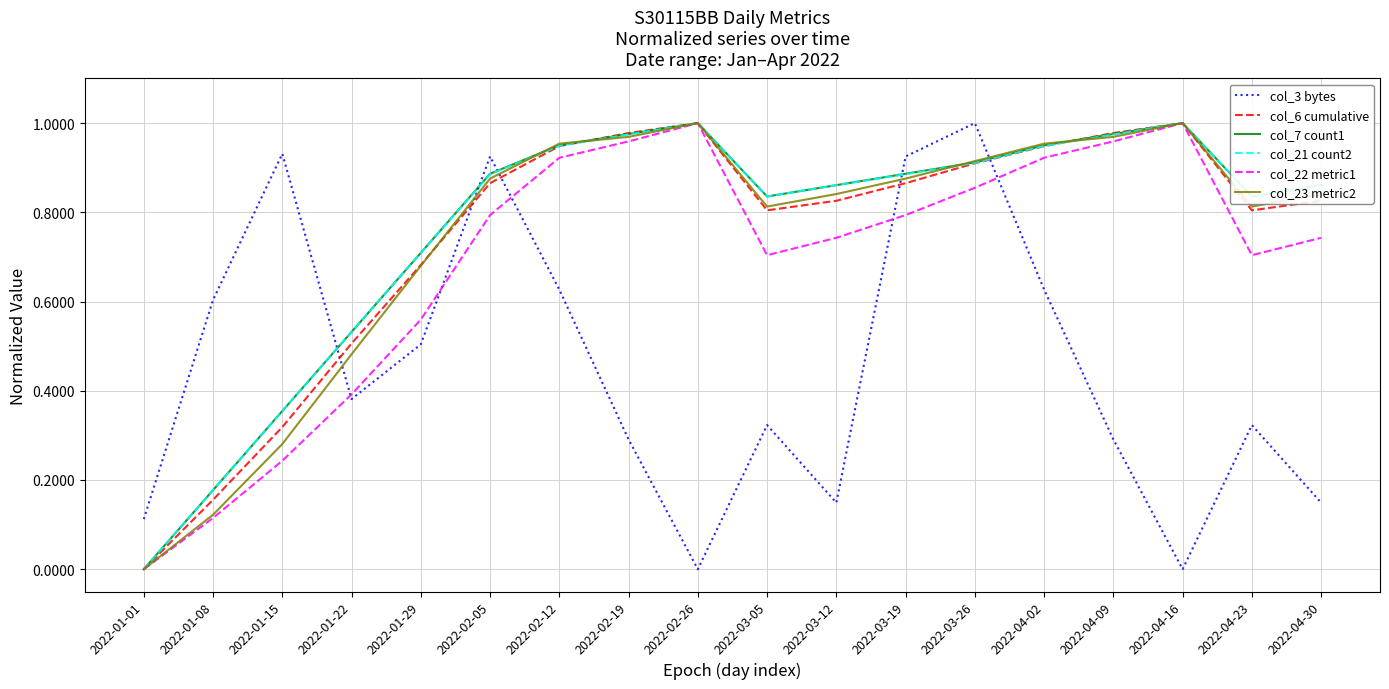

At which category is the sum across all series the highest?

2022-03-26